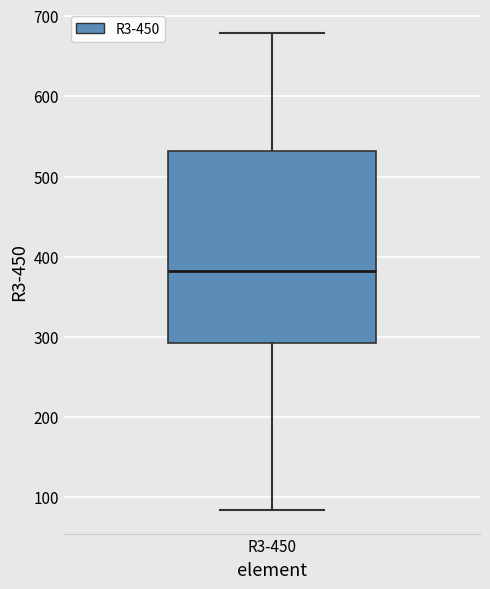

Read this box plot against the y-axis: the position of the median line, the range covered by the box, and the ends of both whiskers. The values are not printed on the chart, so give them approximately, as read against the axis.

median 380, box 290 to 530, whiskers 80 to 680